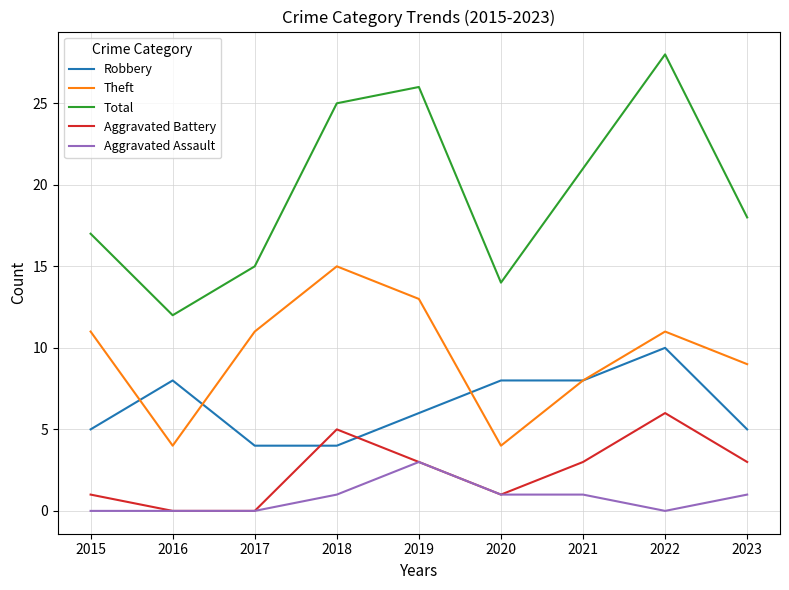

What is the difference between the Aggravated Assault values at 2022 and 2023?

1